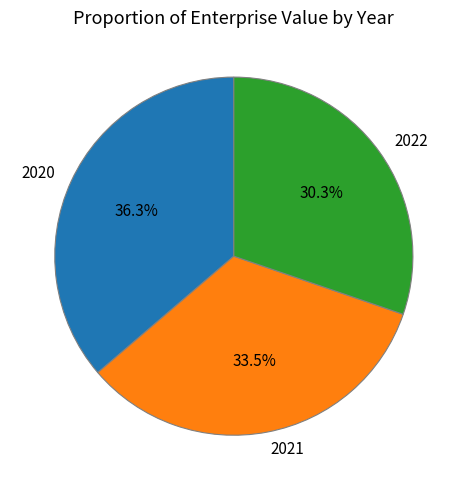

The 2020 slice represents 48% of the pie. True or false?

False